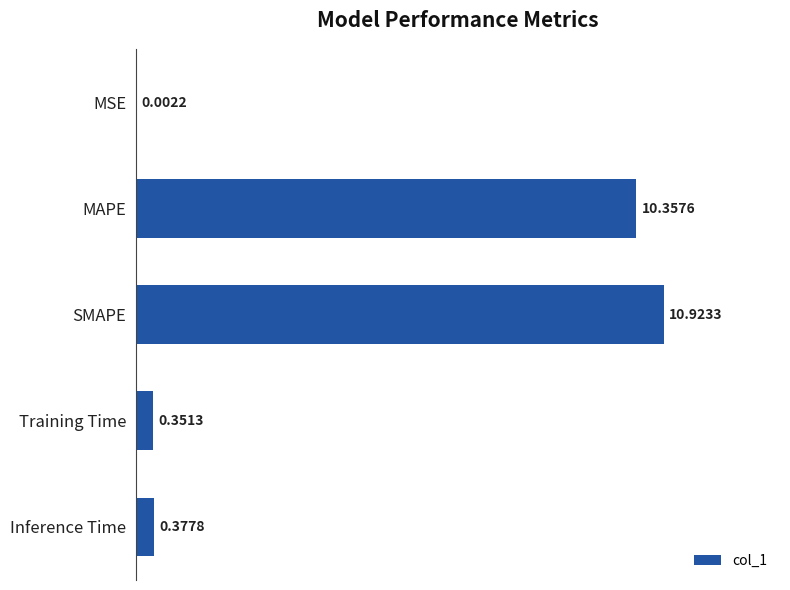

At which label is the value closest to 5?

Inference Time